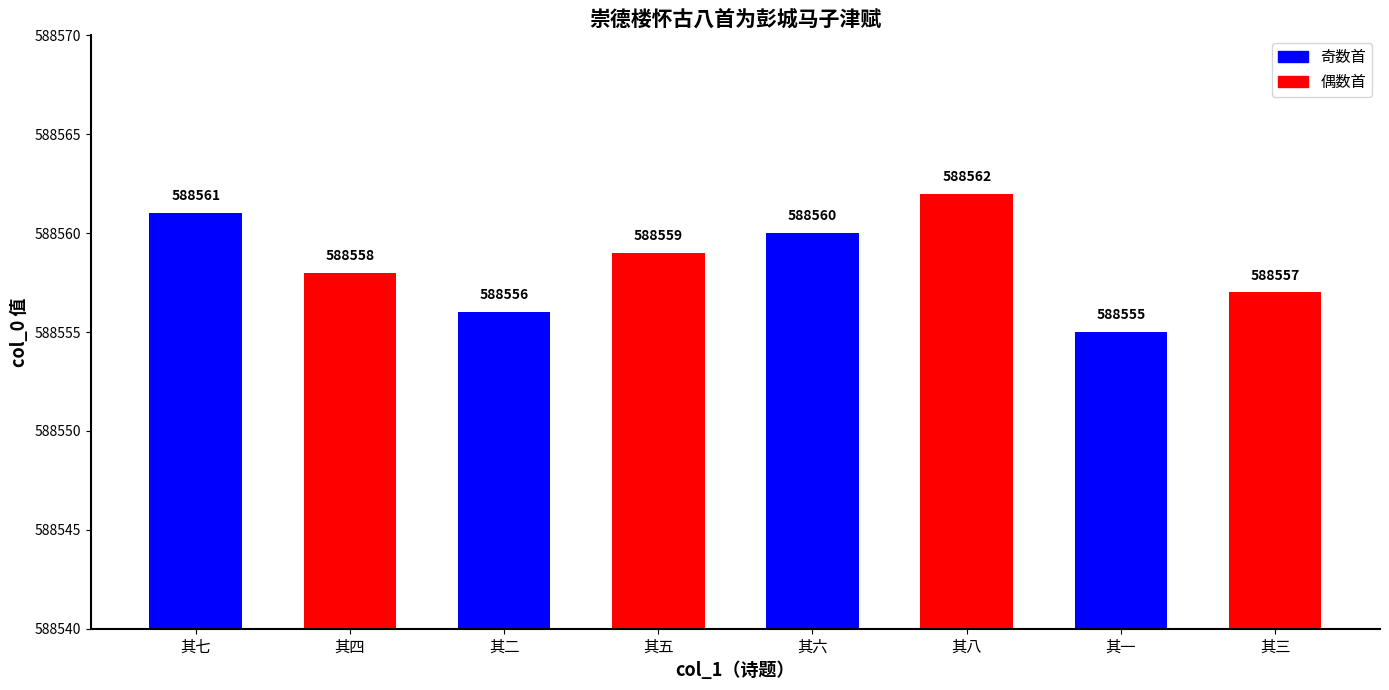

Where is the data nearest to the value 588558?

其四